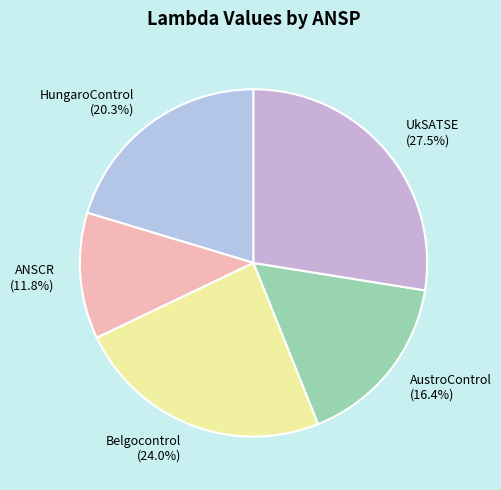

What percentage is the AustroControl slice, to the nearest percent?

16%